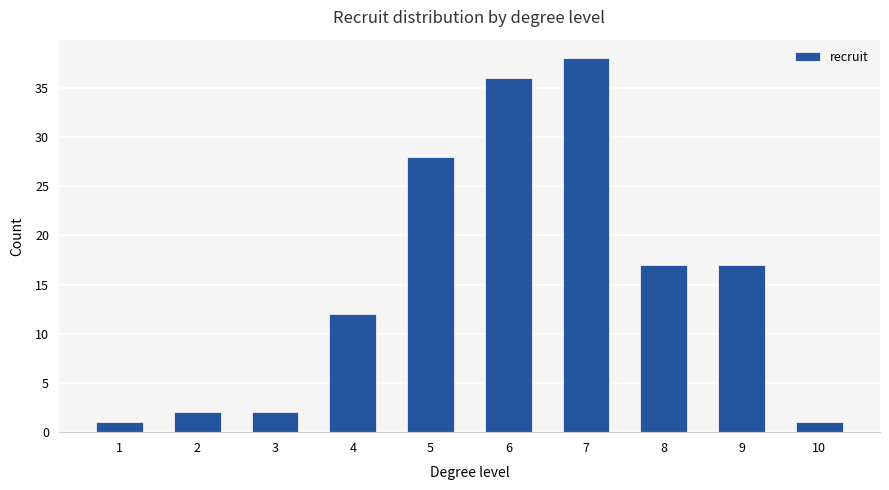

What is the difference between the maximum and second lowest values?

37